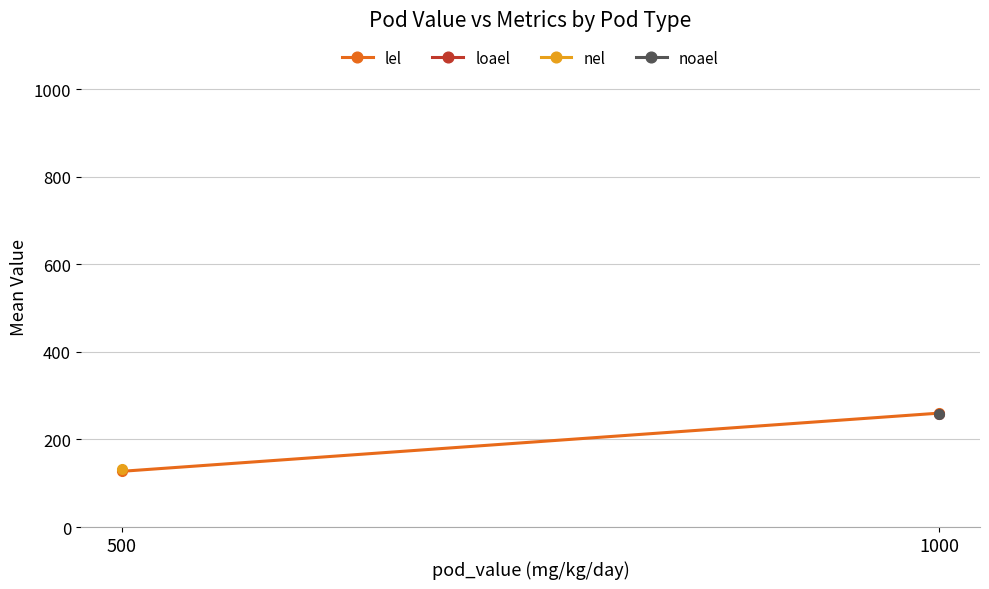

At 1000, list the series in order from largest to smallest.

lel, loael, nel, noael